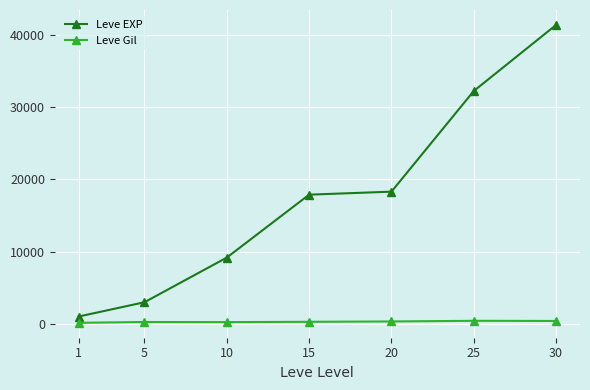

At which category is the sum across all series the highest?

30